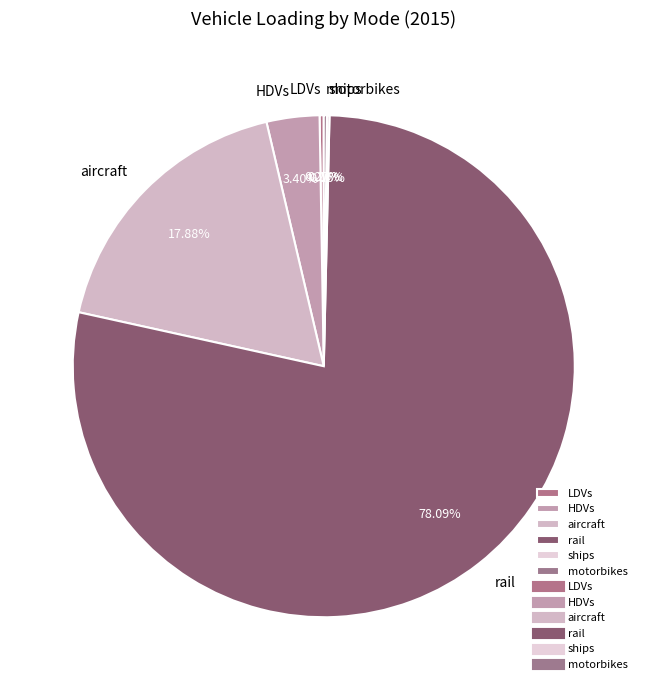

Is there any slice that represents more than half of the pie?

Yes